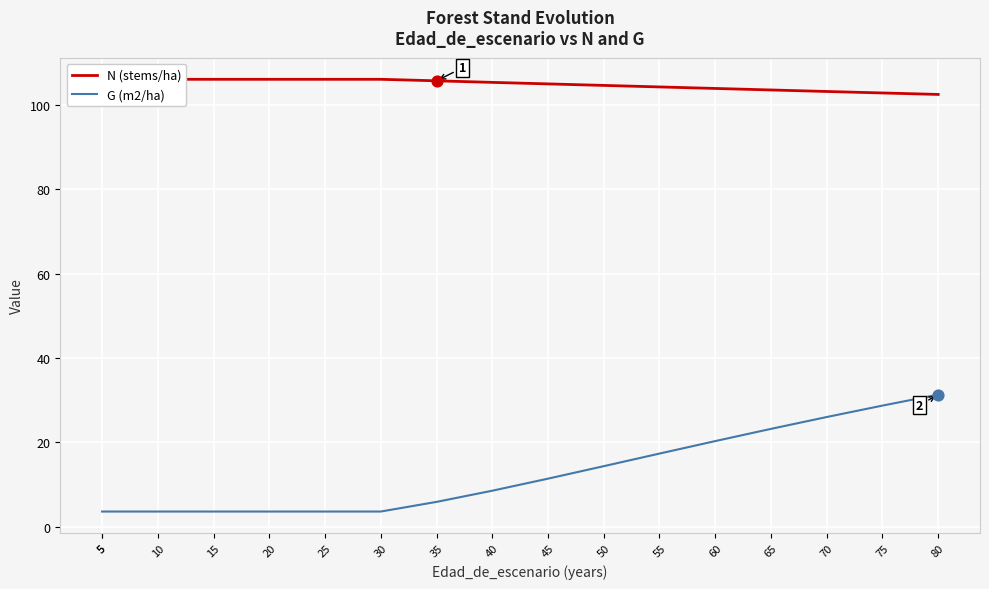

What are all the series names shown in the legend?

N (stems/ha), G (m2/ha)